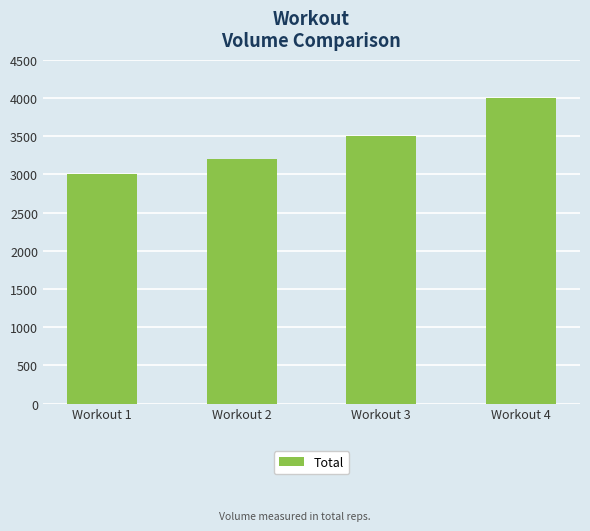

What is the maximum value shown in the chart?

4000